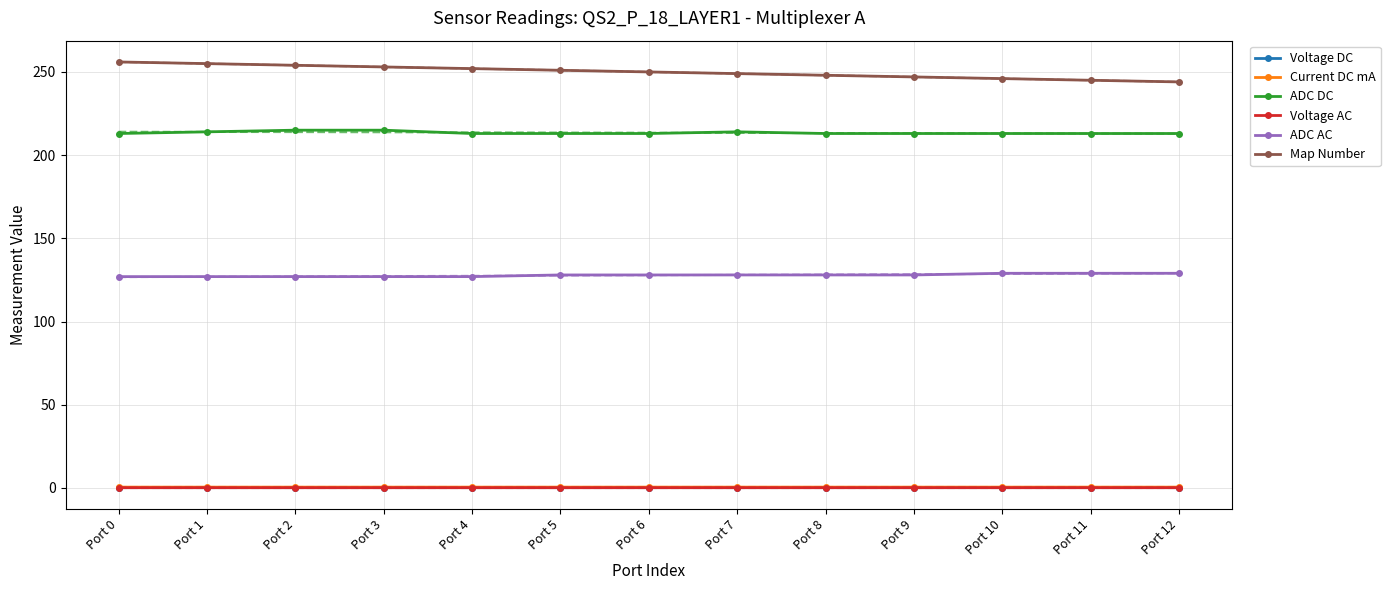

At which label does ADC DC reach its peak?

Port 2